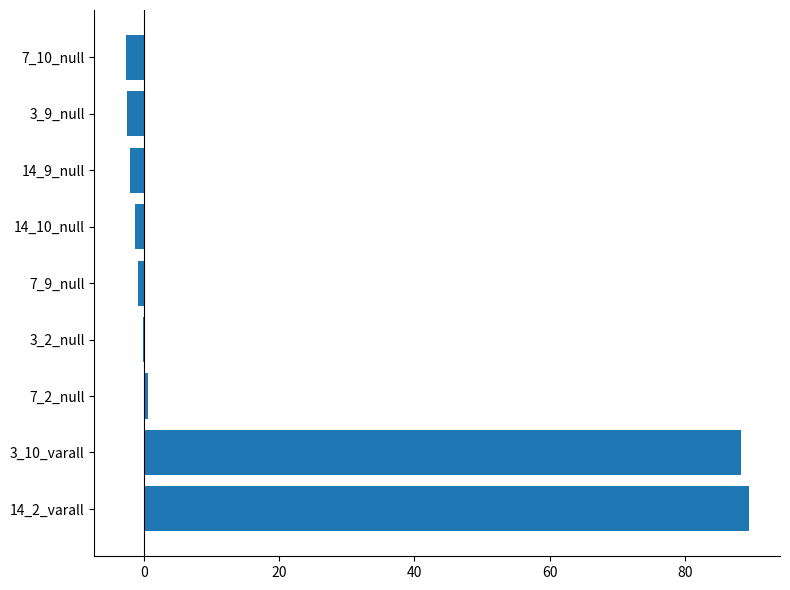

Count the number of data series in this chart.

1